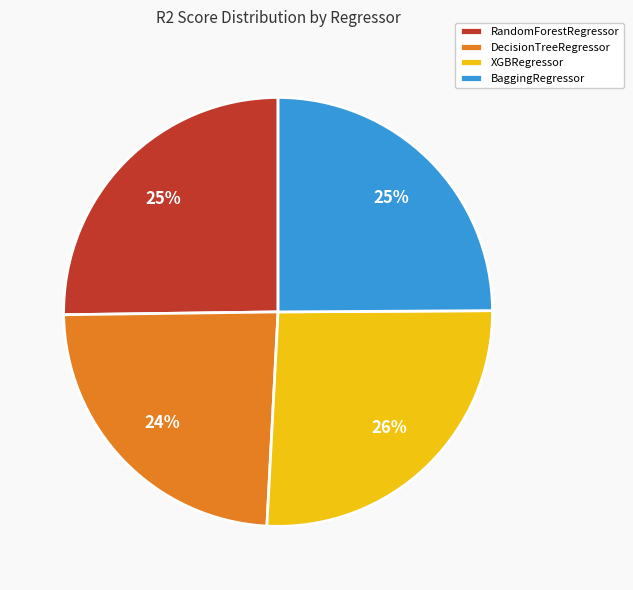

Combined, do RandomForestRegressor and DecisionTreeRegressor account for over 50%?

No